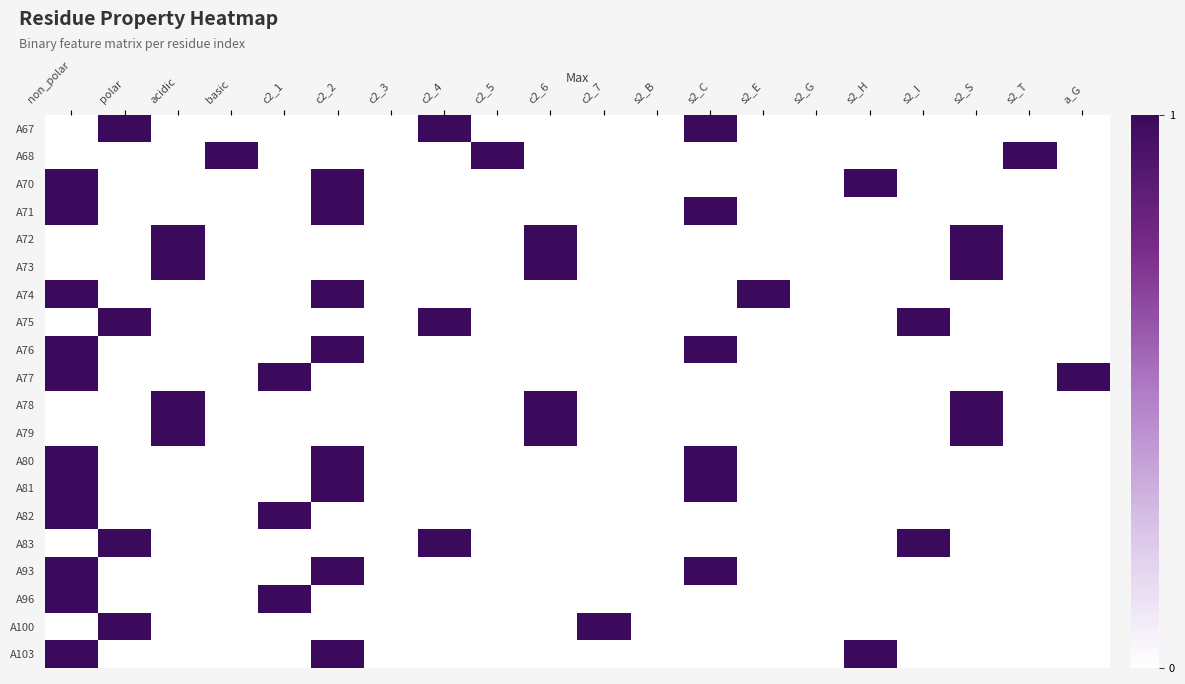

Reading left to right, list all the values displayed in this chart.

A67: non_polar=0	polar=1	acidic=0	basic=0	c2_1=0	c2_2=0	c2_3=0	c2_4=1	c2_5=0	c2_6=0	c2_7=0	s2_B=0	s2_C=1	s2_E=0	s2_G=0	s2_H=0	s2_I=0	s2_S=0	s2_T=0	a_G=0
A68: non_polar=0	polar=0	acidic=0	basic=1	c2_1=0	c2_2=0	c2_3=0	c2_4=0	c2_5=1	c2_6=0	c2_7=0	s2_B=0	s2_C=0	s2_E=0	s2_G=0	s2_H=0	s2_I=0	s2_S=0	s2_T=1	a_G=0
A70: non_polar=1	polar=0	acidic=0	basic=0	c2_1=0	c2_2=1	c2_3=0	c2_4=0	c2_5=0	c2_6=0	c2_7=0	s2_B=0	s2_C=0	s2_E=0	s2_G=0	s2_H=1	s2_I=0	s2_S=0	s2_T=0	a_G=0
A71: non_polar=1	polar=0	acidic=0	basic=0	c2_1=0	c2_2=1	c2_3=0	c2_4=0	c2_5=0	c2_6=0	c2_7=0	s2_B=0	s2_C=1	s2_E=0	s2_G=0	s2_H=0	s2_I=0	s2_S=0	s2_T=0	a_G=0
A72: non_polar=0	polar=0	acidic=1	basic=0	c2_1=0	c2_2=0	c2_3=0	c2_4=0	c2_5=0	c2_6=1	c2_7=0	s2_B=0	s2_C=0	s2_E=0	s2_G=0	s2_H=0	s2_I=0	s2_S=1	s2_T=0	a_G=0
A73: non_polar=0	polar=0	acidic=1	basic=0	c2_1=0	c2_2=0	c2_3=0	c2_4=0	c2_5=0	c2_6=1	c2_7=0	s2_B=0	s2_C=0	s2_E=0	s2_G=0	s2_H=0	s2_I=0	s2_S=1	s2_T=0	a_G=0
A74: non_polar=1	polar=0	acidic=0	basic=0	c2_1=0	c2_2=1	c2_3=0	c2_4=0	c2_5=0	c2_6=0	c2_7=0	s2_B=0	s2_C=0	s2_E=1	s2_G=0	s2_H=0	s2_I=0	s2_S=0	s2_T=0	a_G=0
A75: non_polar=0	polar=1	acidic=0	basic=0	c2_1=0	c2_2=0	c2_3=0	c2_4=1	c2_5=0	c2_6=0	c2_7=0	s2_B=0	s2_C=0	s2_E=0	s2_G=0	s2_H=0	s2_I=1	s2_S=0	s2_T=0	a_G=0
A76: non_polar=1	polar=0	acidic=0	basic=0	c2_1=0	c2_2=1	c2_3=0	c2_4=0	c2_5=0	c2_6=0	c2_7=0	s2_B=0	s2_C=1	s2_E=0	s2_G=0	s2_H=0	s2_I=0	s2_S=0	s2_T=0	a_G=0
A77: non_polar=1	polar=0	acidic=0	basic=0	c2_1=1	c2_2=0	c2_3=0	c2_4=0	c2_5=0	c2_6=0	c2_7=0	s2_B=0	s2_C=0	s2_E=0	s2_G=0	s2_H=0	s2_I=0	s2_S=0	s2_T=0	a_G=1
A78: non_polar=0	polar=0	acidic=1	basic=0	c2_1=0	c2_2=0	c2_3=0	c2_4=0	c2_5=0	c2_6=1	c2_7=0	s2_B=0	s2_C=0	s2_E=0	s2_G=0	s2_H=0	s2_I=0	s2_S=1	s2_T=0	a_G=0
A79: non_polar=0	polar=0	acidic=1	basic=0	c2_1=0	c2_2=0	c2_3=0	c2_4=0	c2_5=0	c2_6=1	c2_7=0	s2_B=0	s2_C=0	s2_E=0	s2_G=0	s2_H=0	s2_I=0	s2_S=1	s2_T=0	a_G=0
A80: non_polar=1	polar=0	acidic=0	basic=0	c2_1=0	c2_2=1	c2_3=0	c2_4=0	c2_5=0	c2_6=0	c2_7=0	s2_B=0	s2_C=1	s2_E=0	s2_G=0	s2_H=0	s2_I=0	s2_S=0	s2_T=0	a_G=0
A81: non_polar=1	polar=0	acidic=0	basic=0	c2_1=0	c2_2=1	c2_3=0	c2_4=0	c2_5=0	c2_6=0	c2_7=0	s2_B=0	s2_C=1	s2_E=0	s2_G=0	s2_H=0	s2_I=0	s2_S=0	s2_T=0	a_G=0
A82: non_polar=1	polar=0	acidic=0	basic=0	c2_1=1	c2_2=0	c2_3=0	c2_4=0	c2_5=0	c2_6=0	c2_7=0	s2_B=0	s2_C=0	s2_E=0	s2_G=0	s2_H=0	s2_I=0	s2_S=0	s2_T=0	a_G=0
A83: non_polar=0	polar=1	acidic=0	basic=0	c2_1=0	c2_2=0	c2_3=0	c2_4=1	c2_5=0	c2_6=0	c2_7=0	s2_B=0	s2_C=0	s2_E=0	s2_G=0	s2_H=0	s2_I=1	s2_S=0	s2_T=0	a_G=0
A93: non_polar=1	polar=0	acidic=0	basic=0	c2_1=0	c2_2=1	c2_3=0	c2_4=0	c2_5=0	c2_6=0	c2_7=0	s2_B=0	s2_C=1	s2_E=0	s2_G=0	s2_H=0	s2_I=0	s2_S=0	s2_T=0	a_G=0
A96: non_polar=1	polar=0	acidic=0	basic=0	c2_1=1	c2_2=0	c2_3=0	c2_4=0	c2_5=0	c2_6=0	c2_7=0	s2_B=0	s2_C=0	s2_E=0	s2_G=0	s2_H=0	s2_I=0	s2_S=0	s2_T=0	a_G=0
A100: non_polar=0	polar=1	acidic=0	basic=0	c2_1=0	c2_2=0	c2_3=0	c2_4=0	c2_5=0	c2_6=0	c2_7=1	s2_B=0	s2_C=0	s2_E=0	s2_G=0	s2_H=0	s2_I=0	s2_S=0	s2_T=0	a_G=0
A103: non_polar=1	polar=0	acidic=0	basic=0	c2_1=0	c2_2=1	c2_3=0	c2_4=0	c2_5=0	c2_6=0	c2_7=0	s2_B=0	s2_C=0	s2_E=0	s2_G=0	s2_H=1	s2_I=0	s2_S=0	s2_T=0	a_G=0